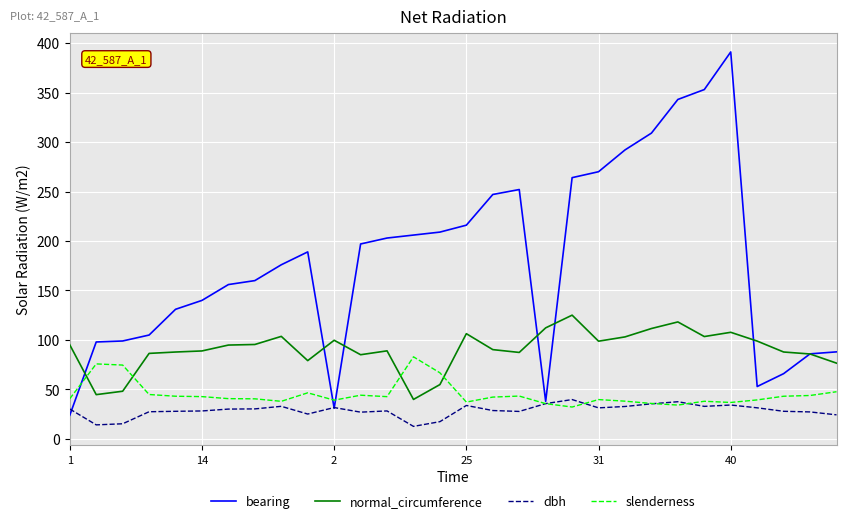

What is the smallest value displayed?

12.7